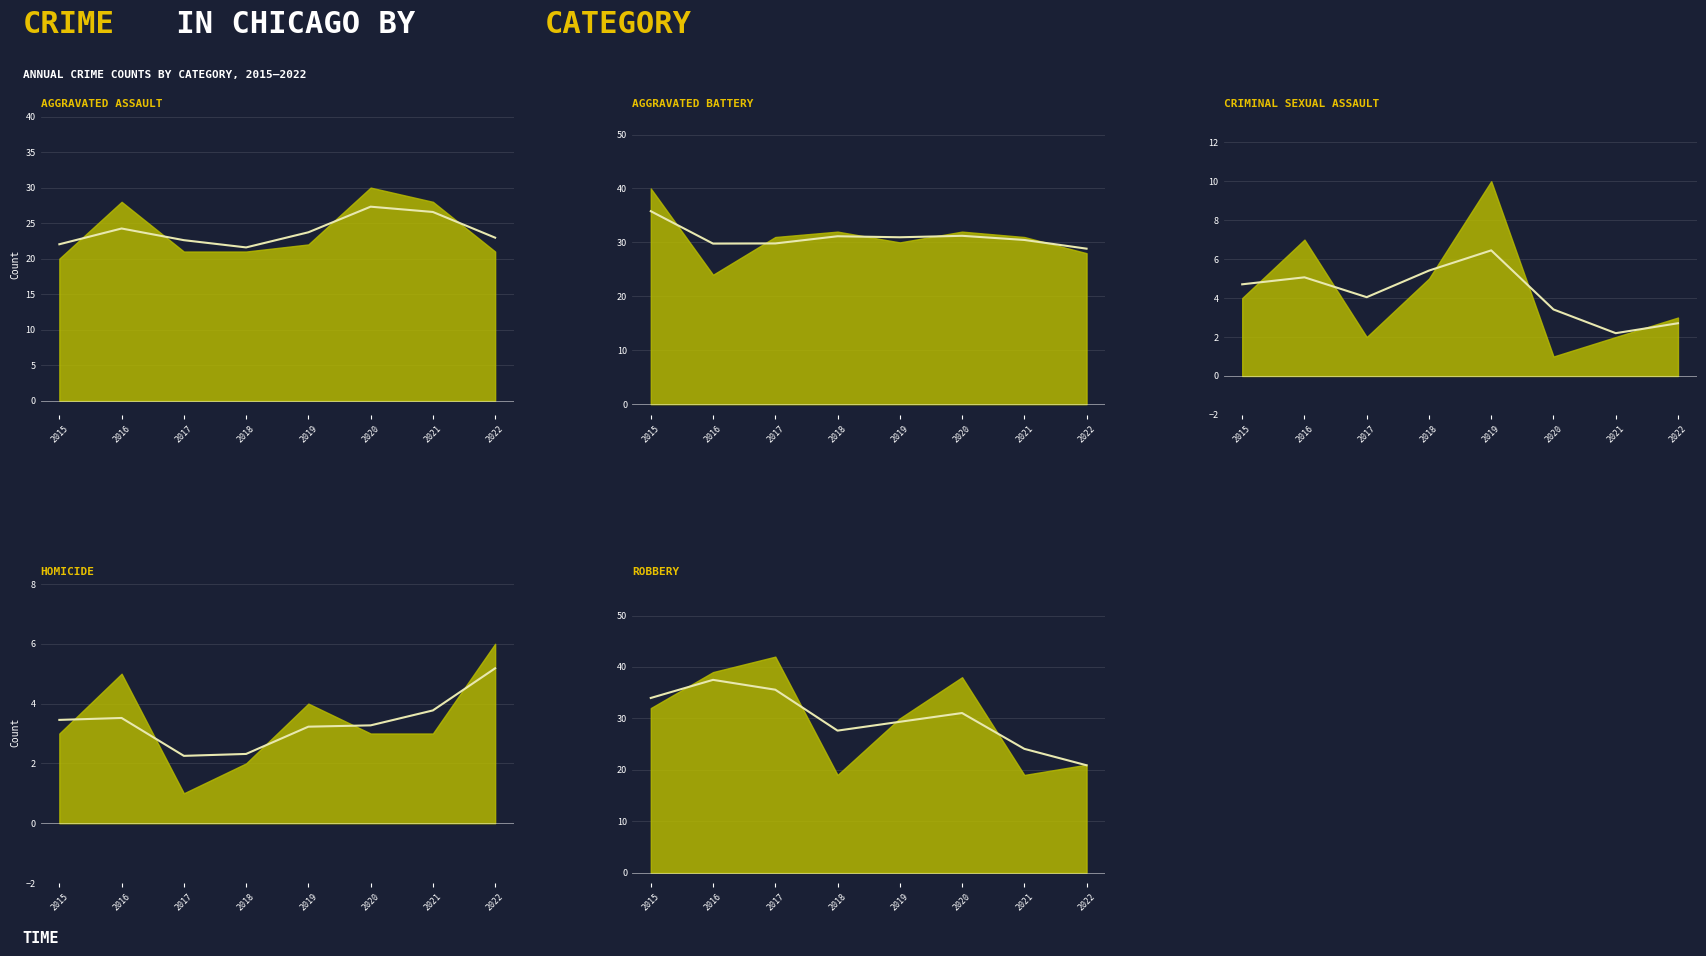

What is the difference between the Aggravated Battery values at 2020 and 2017?

1